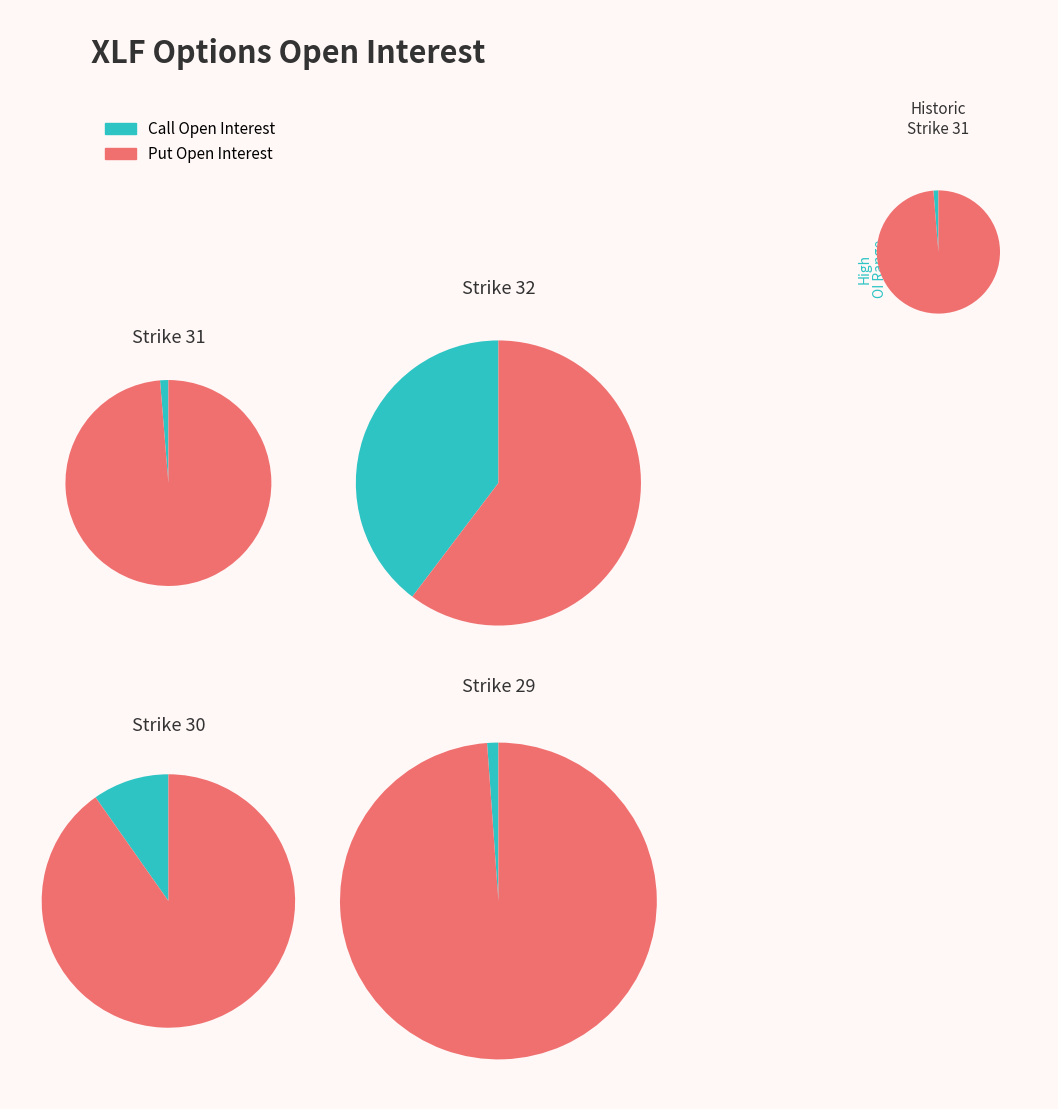

Is the sum of 28.5 and 23 greater than half?

No